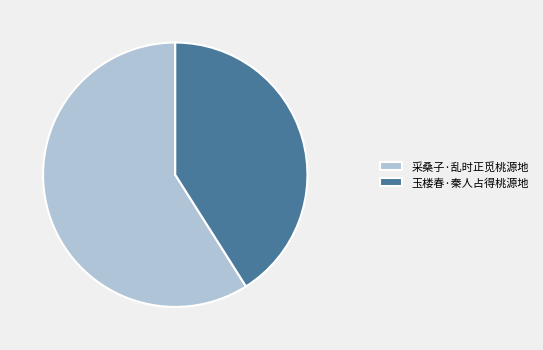

Rank the categories by value from highest to lowest.

采桑子·乱时正觅桃源地, 玉楼春·秦人占得桃源地